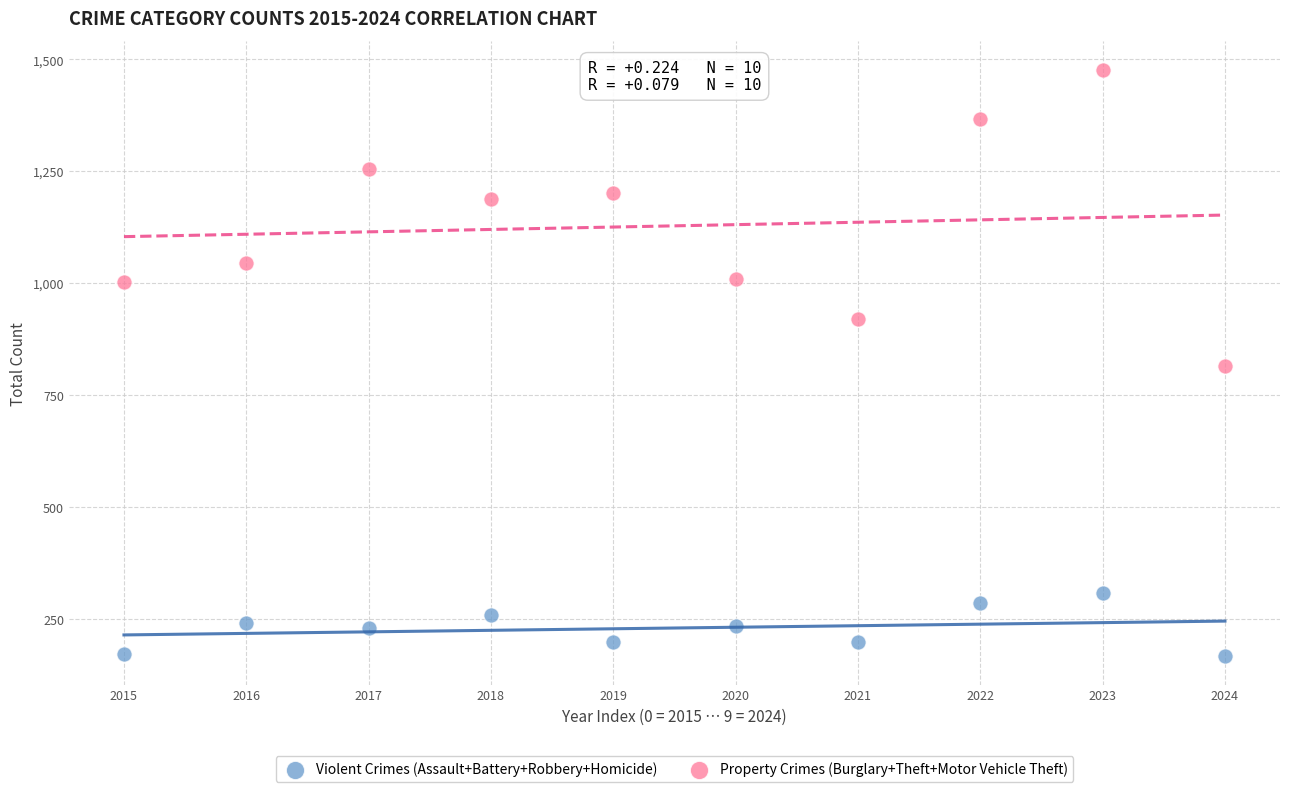

Across all data points, what is the range of Y values (max minus min)?

1308